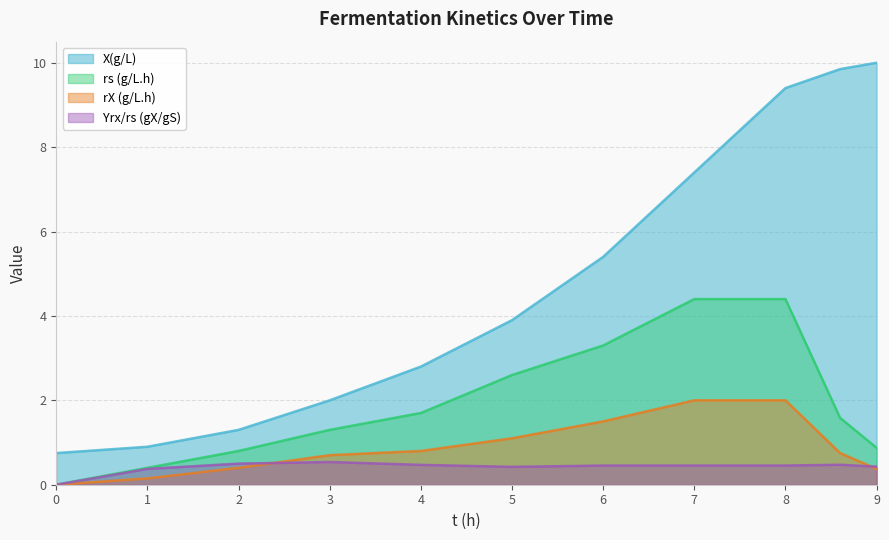

Between 2 and 4, which is larger?

4